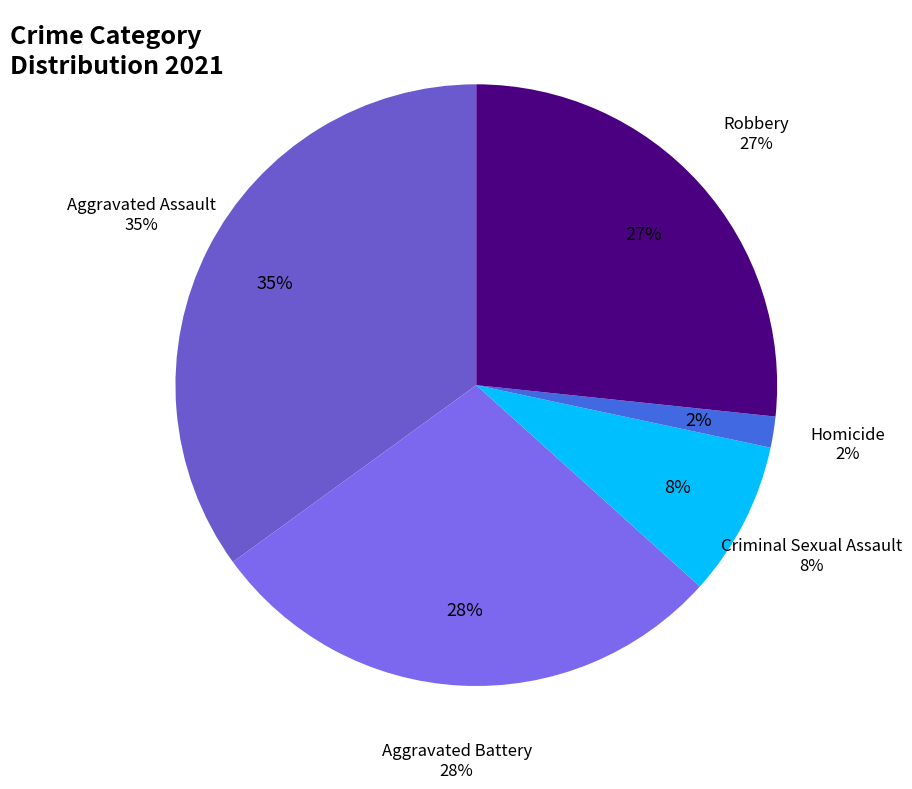

What percentage is the Homicide slice, to the nearest percent?

2%